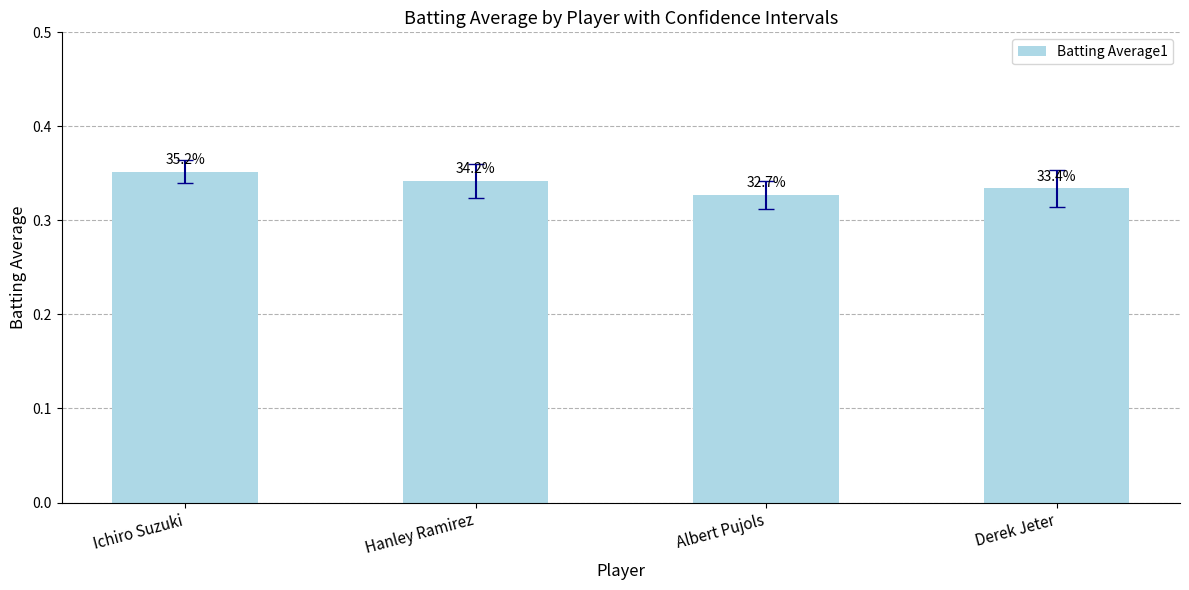

Which has a higher value, Derek Jeter or Albert Pujols?

Derek Jeter